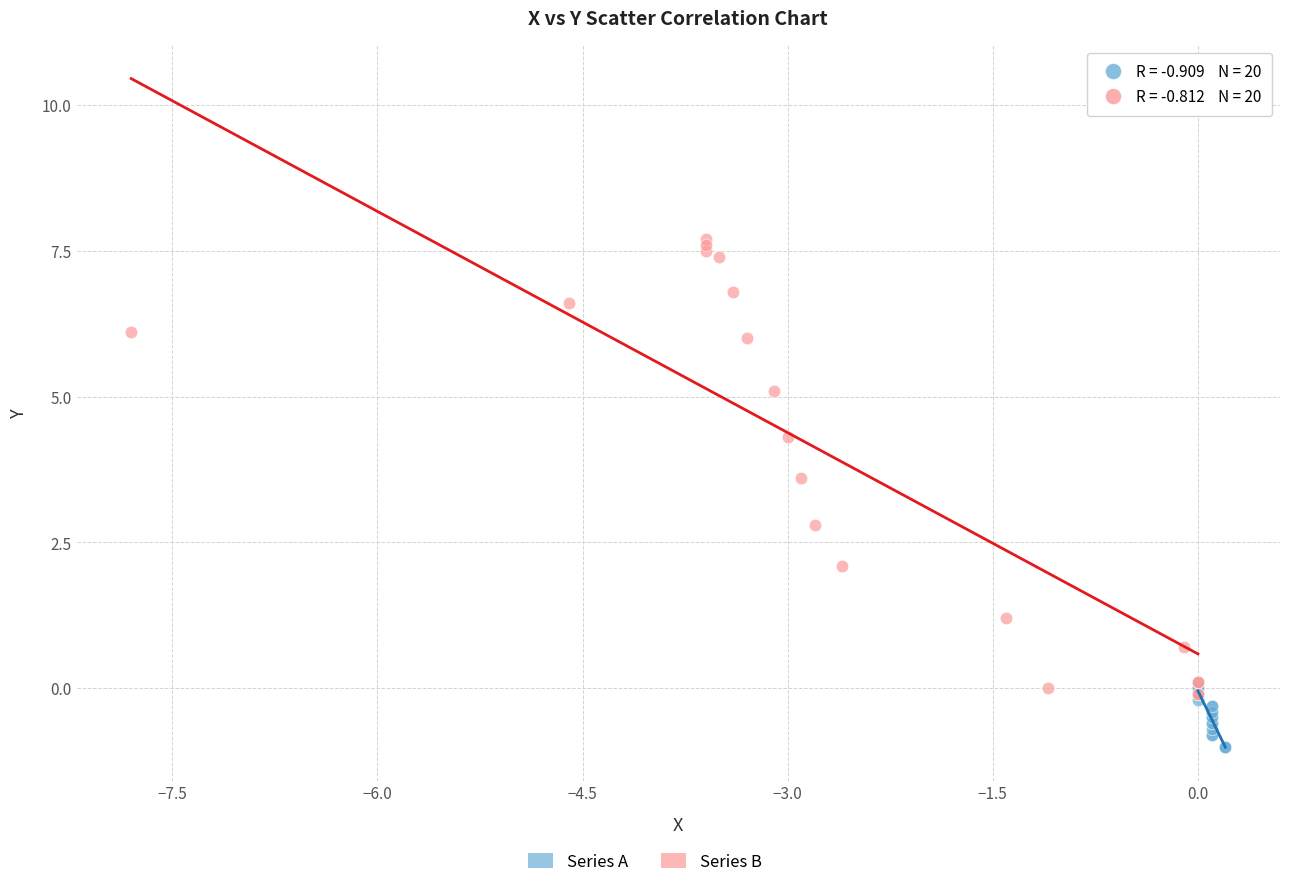

Which series contains the highest Y value?

Series B